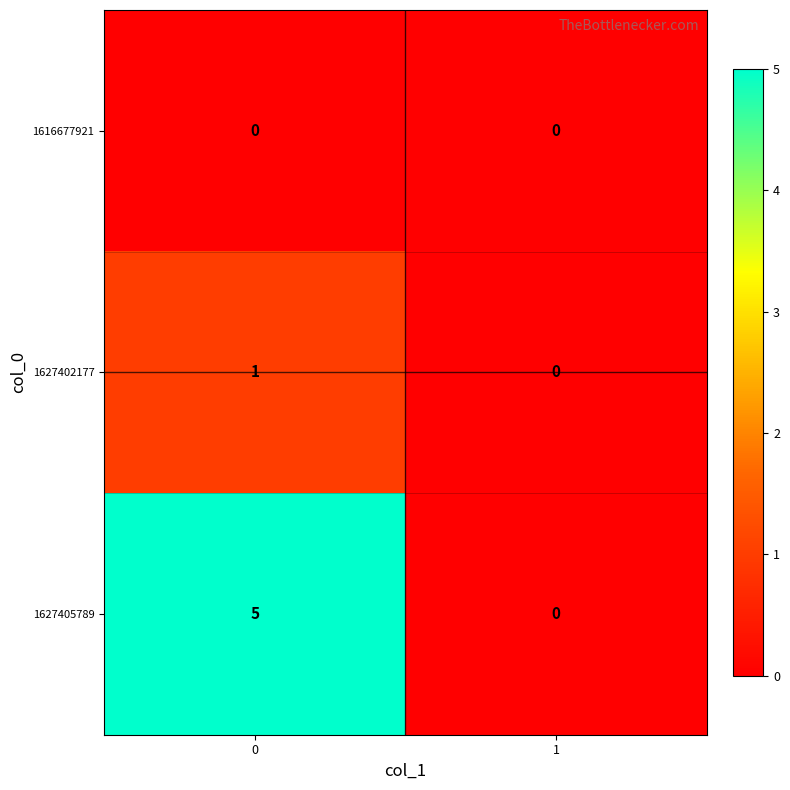

True or false: 1627405789 has a value of 5 at 0.

True